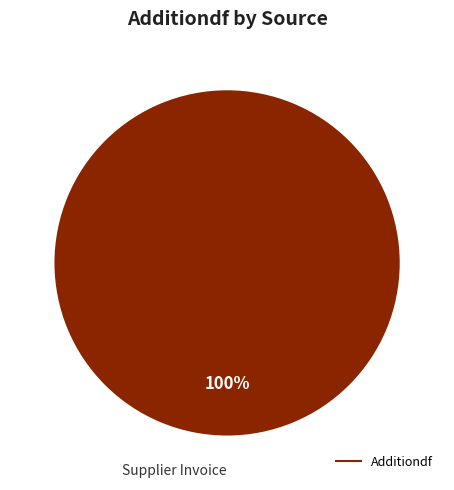

Count the number of slices in the pie.

1